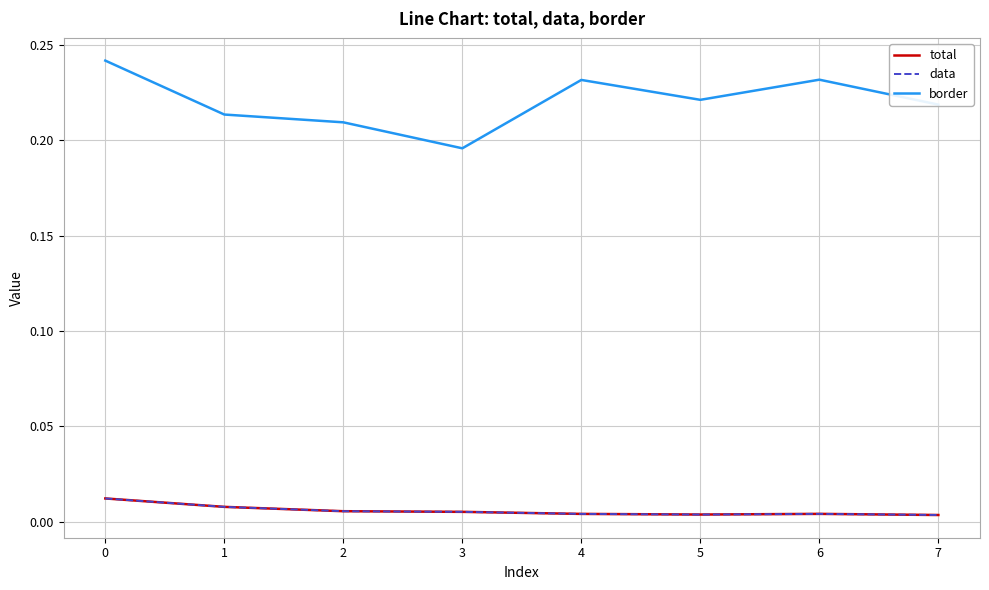

Does the chart display data point markers on the line(s)?

No